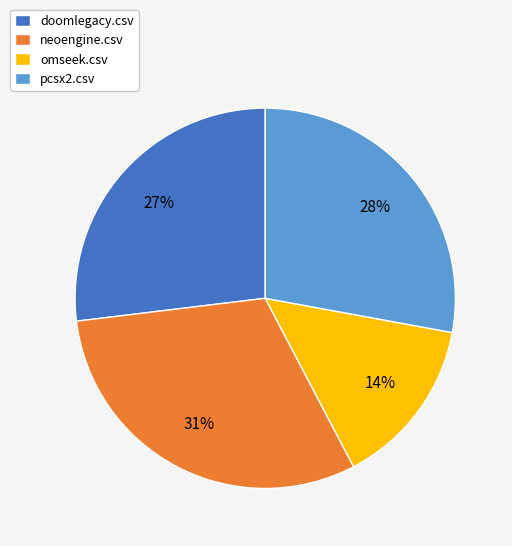

Rank the categories by value from lowest to highest.

omseek.csv, doomlegacy.csv, pcsx2.csv, neoengine.csv